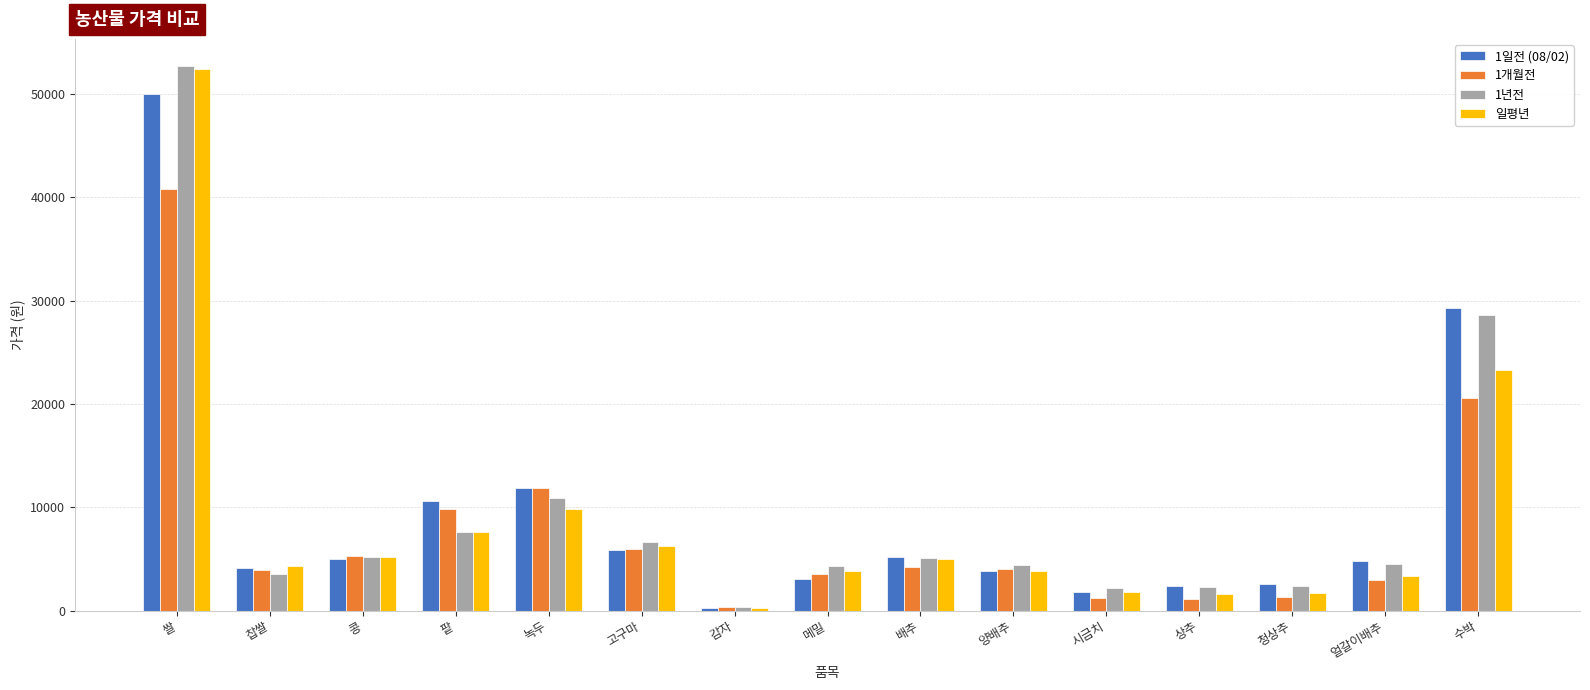

What is the total value across all series at 쌀?

195956